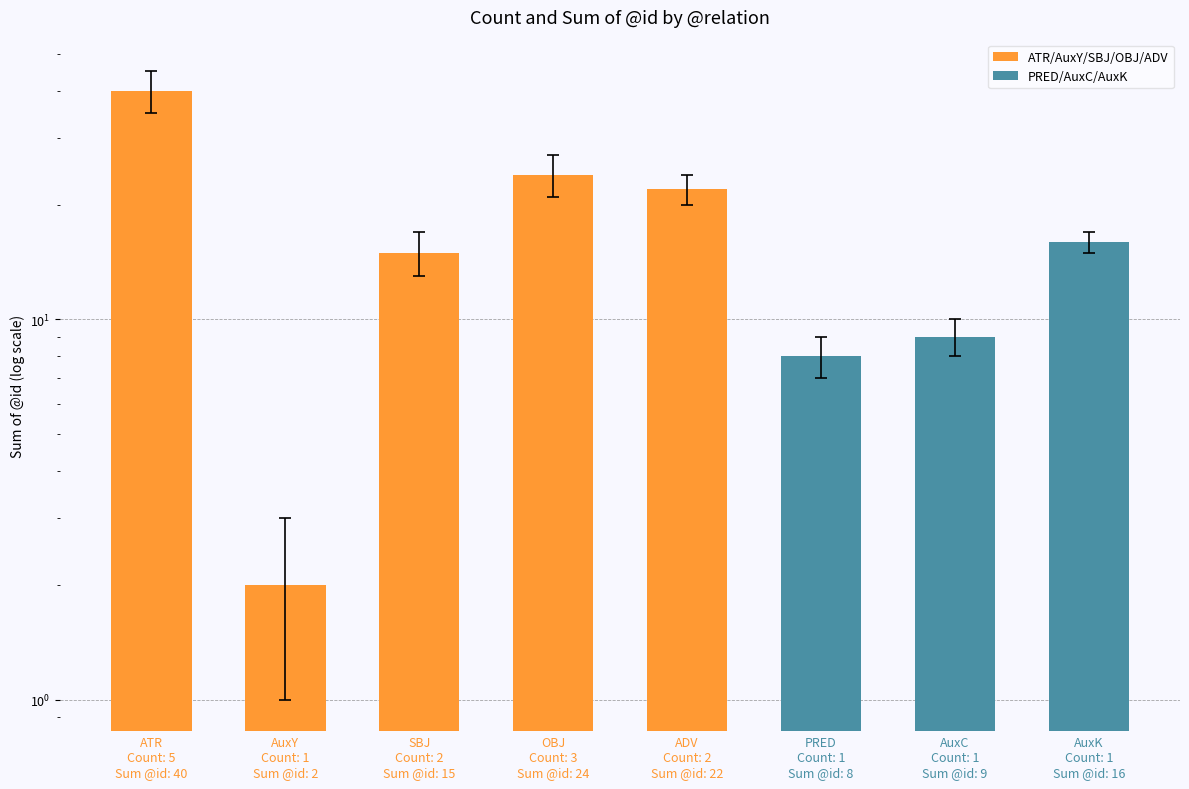

Rank the categories by value from lowest to highest.

AuxY
Count: 1
Sum @id: 2, PRED
Count: 1
Sum @id: 8, AuxC
Count: 1
Sum @id: 9, SBJ
Count: 2
Sum @id: 15, AuxK
Count: 1
Sum @id: 16, ADV
Count: 2
Sum @id: 22, OBJ
Count: 3
Sum @id: 24, ATR
Count: 5
Sum @id: 40